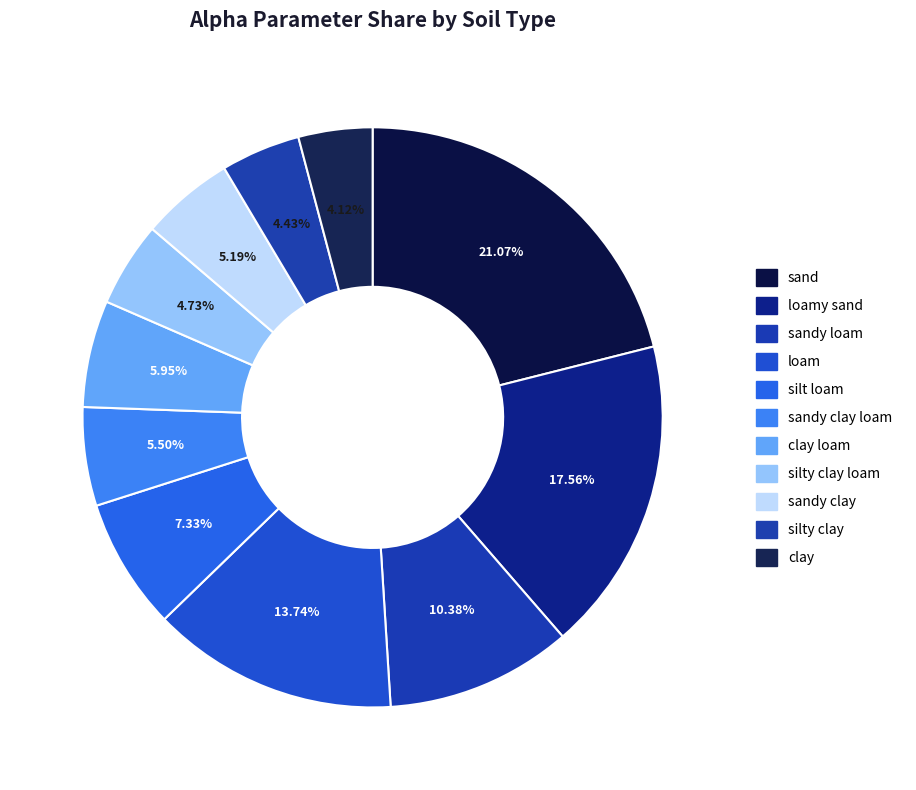

Count the number of slices in the pie.

11